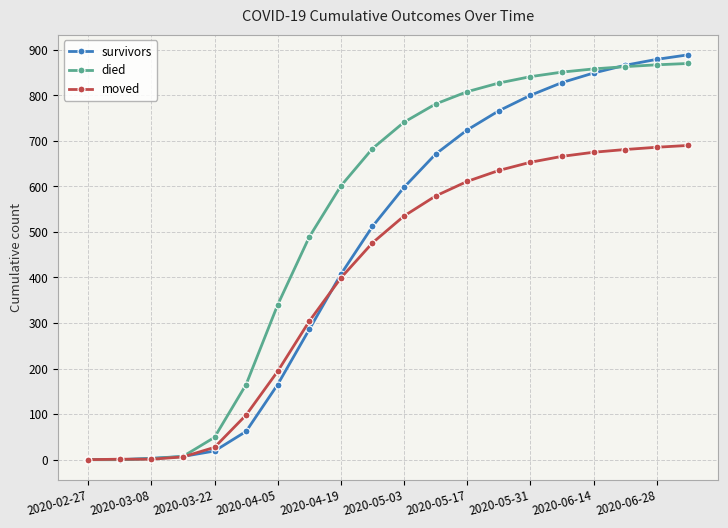

Which series has the largest total across all categories?

died